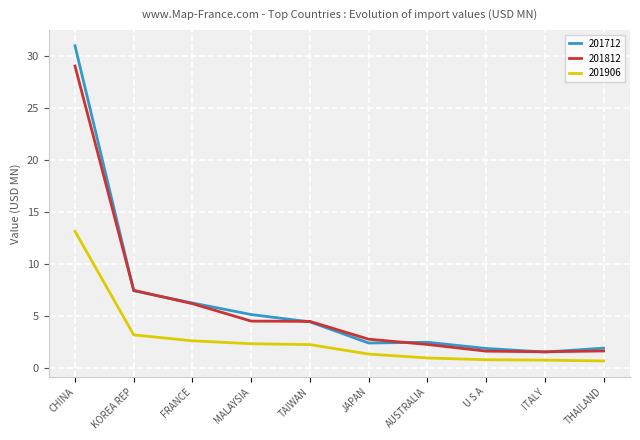

What is the difference between the maximum and minimum values in the 201906 series?

12.4